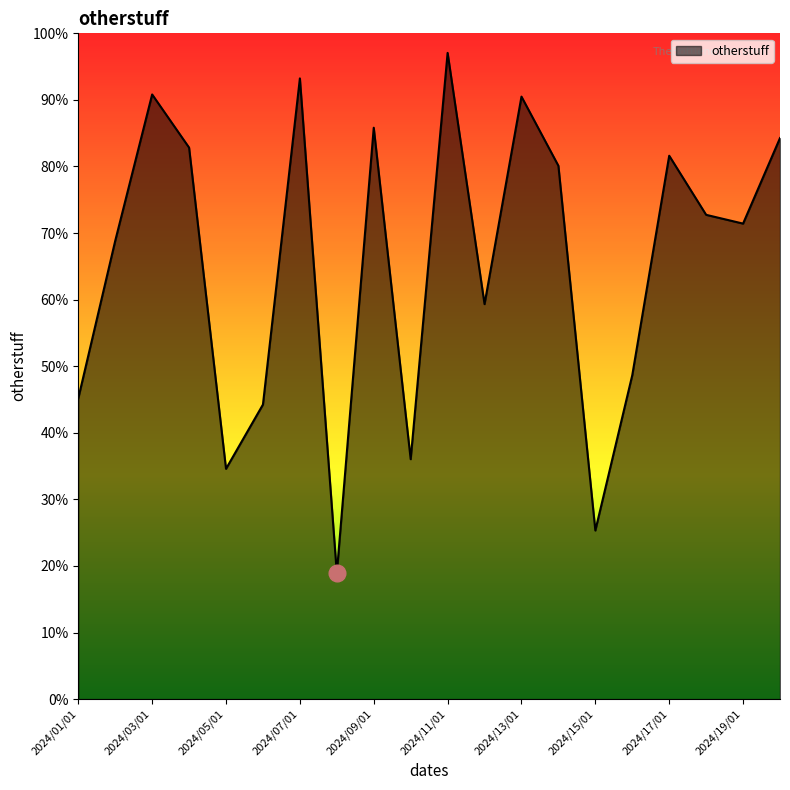

Which label corresponds to the largest value in the chart?

2024/11/01